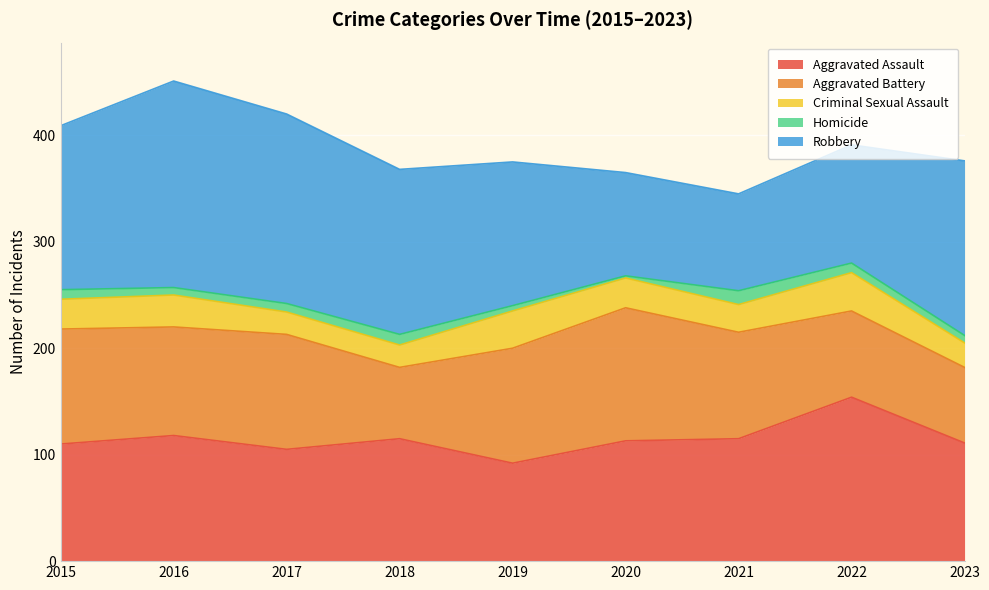

True or false: Homicide and Aggravated Assault intersect in this chart.

False